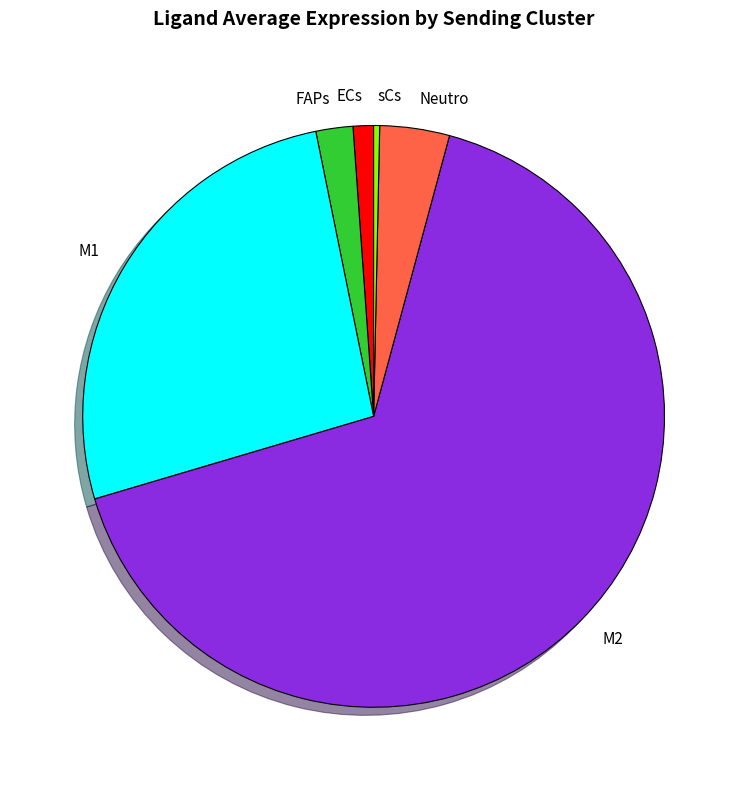

What is the smallest slice in the pie chart?

sCs